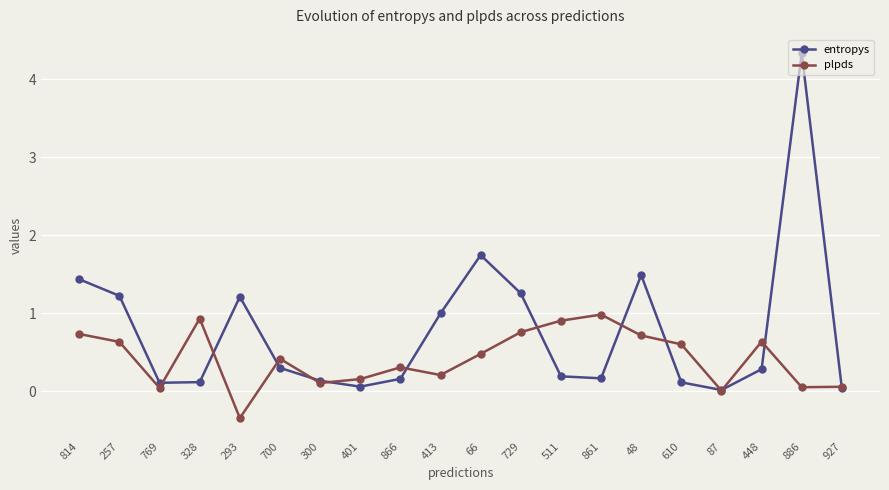

The plpds series shows 0.2 at 401. True or false?

True